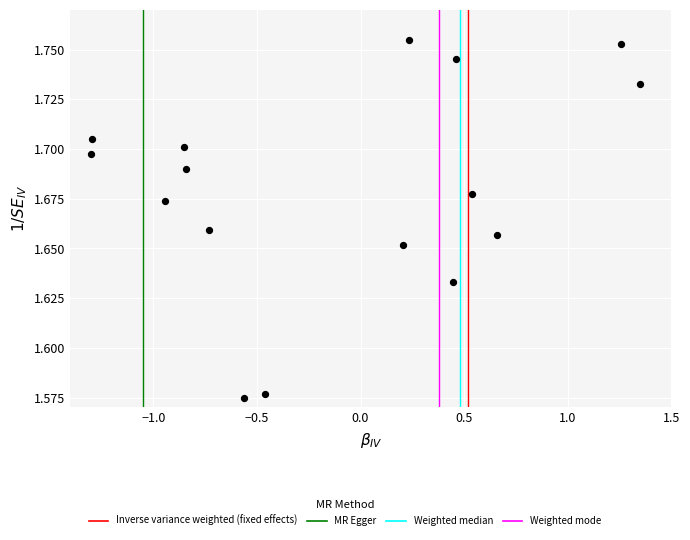

What is the range of X values (max minus min)?

2.7